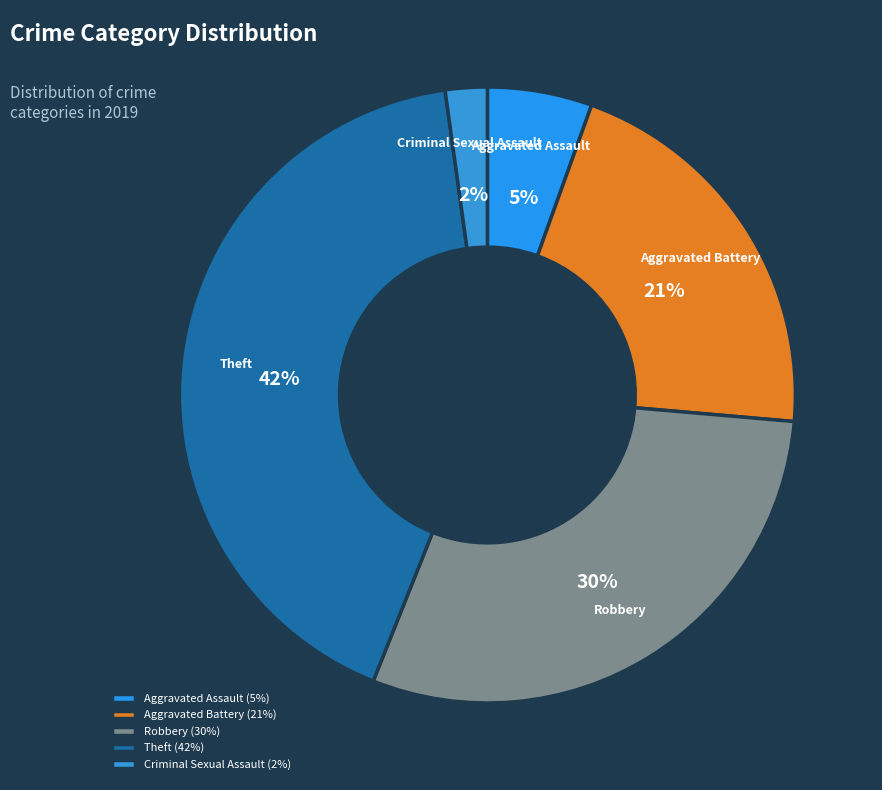

Combined, do Criminal Sexual Assault and Aggravated Assault account for over 50%?

No